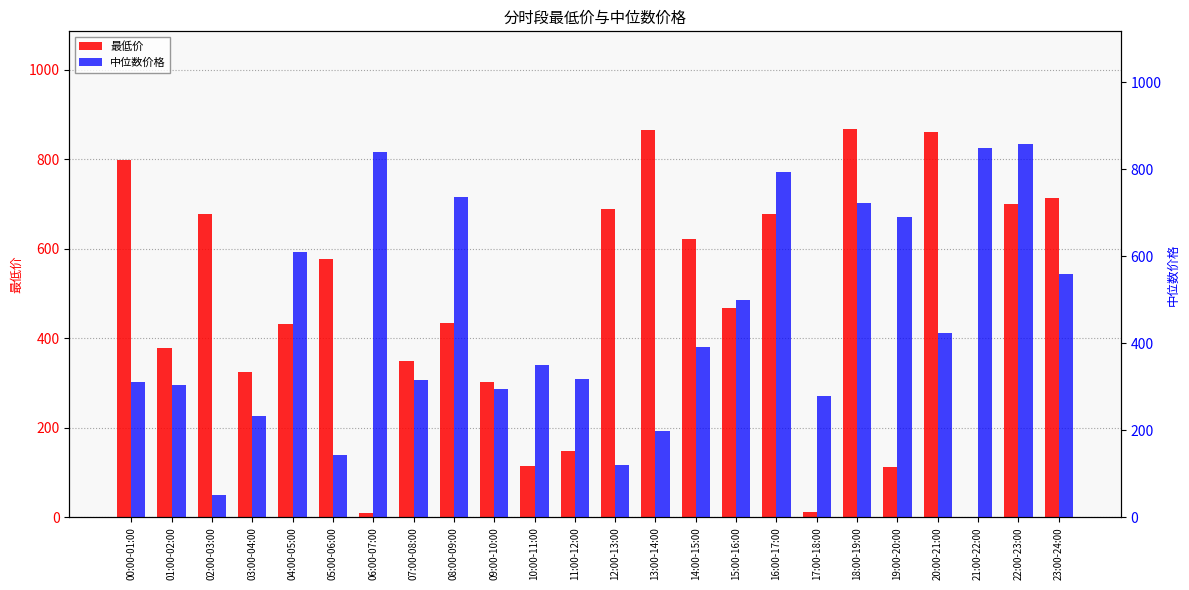

At how many categories does at least one series exceed 93?

24